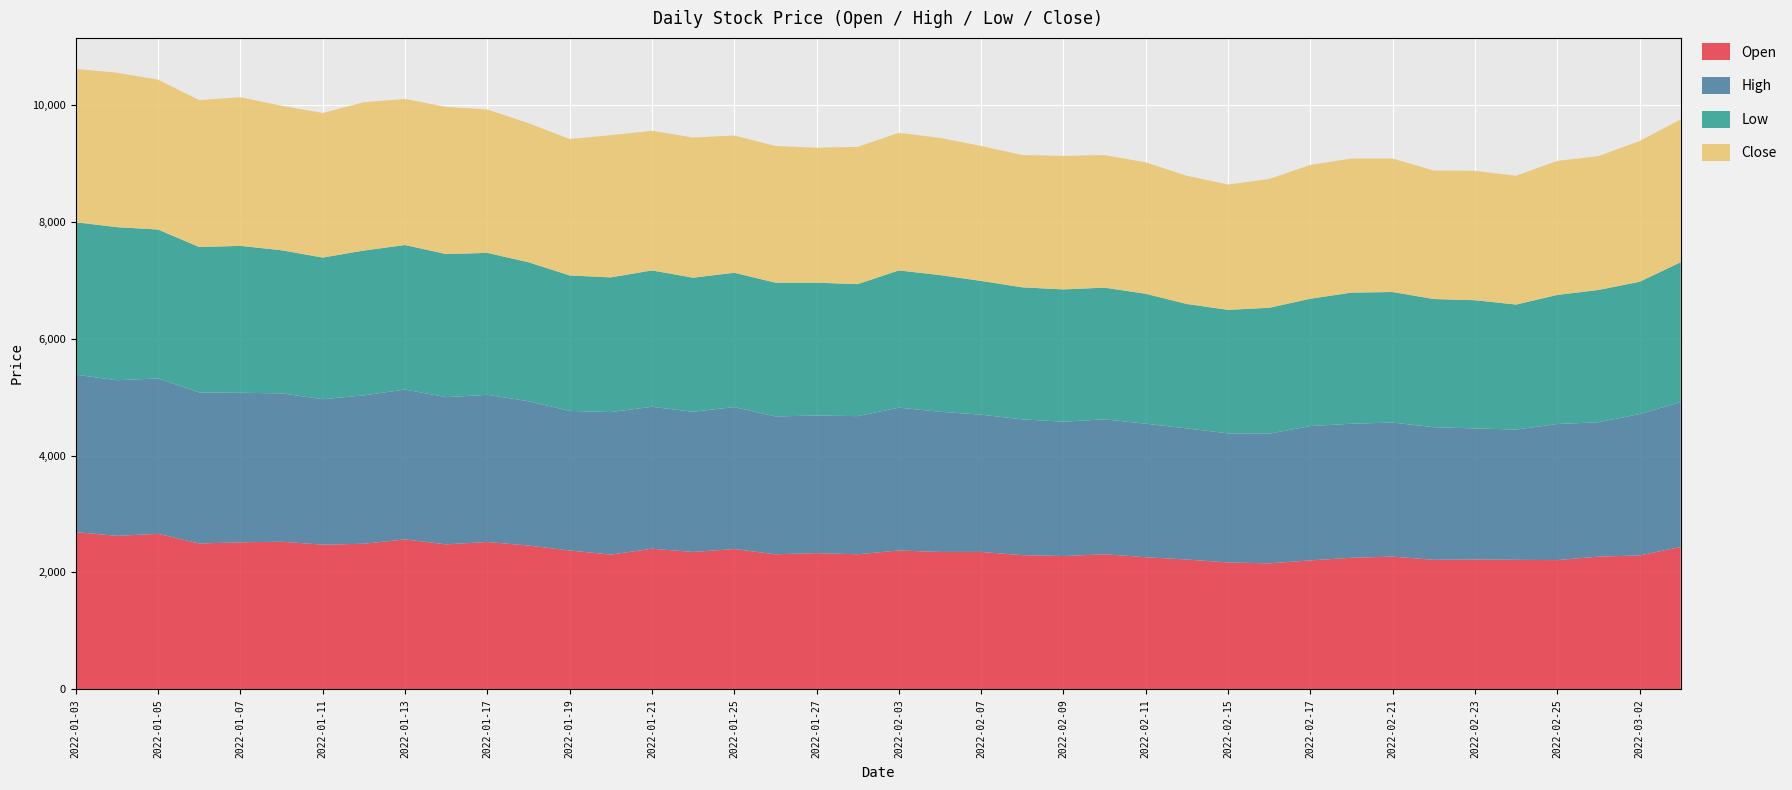

Reading left to right, what are all the values shown in this chart?

Open: 2690	2625	2660	2495	2515	2525	2475	2490	2565	2480	2520	2460	2375	2305	2405	2350	2400	2310	2330	2310	2375	2350	2350	2295	2280	2310	2260	2220	2170	2155	2205	2250	2270	2215	2220	2215	2210	2270	2290	2435
High: 2695	2665	2660	2585	2560	2540	2490	2540	2565	2520	2520	2470	2390	2440	2430	2400	2430	2360	2355	2365	2445	2400	2350	2325	2300	2310	2285	2245	2210	2220	2300	2295	2295	2270	2245	2230	2330	2300	2420	2480
Low: 2610	2620	2550	2490	2515	2450	2425	2480	2475	2450	2430	2380	2320	2305	2335	2295	2300	2290	2275	2260	2350	2340	2290	2260	2265	2255	2225	2130	2115	2155	2180	2245	2235	2195	2195	2140	2210	2265	2265	2395
Close: 2625	2645	2565	2515	2545	2475	2475	2540	2500	2520	2455	2380	2335	2435	2390	2400	2350	2340	2310	2350	2355	2350	2310	2265	2285	2270	2250	2195	2145	2205	2290	2295	2285	2200	2215	2205	2295	2290	2410	2445